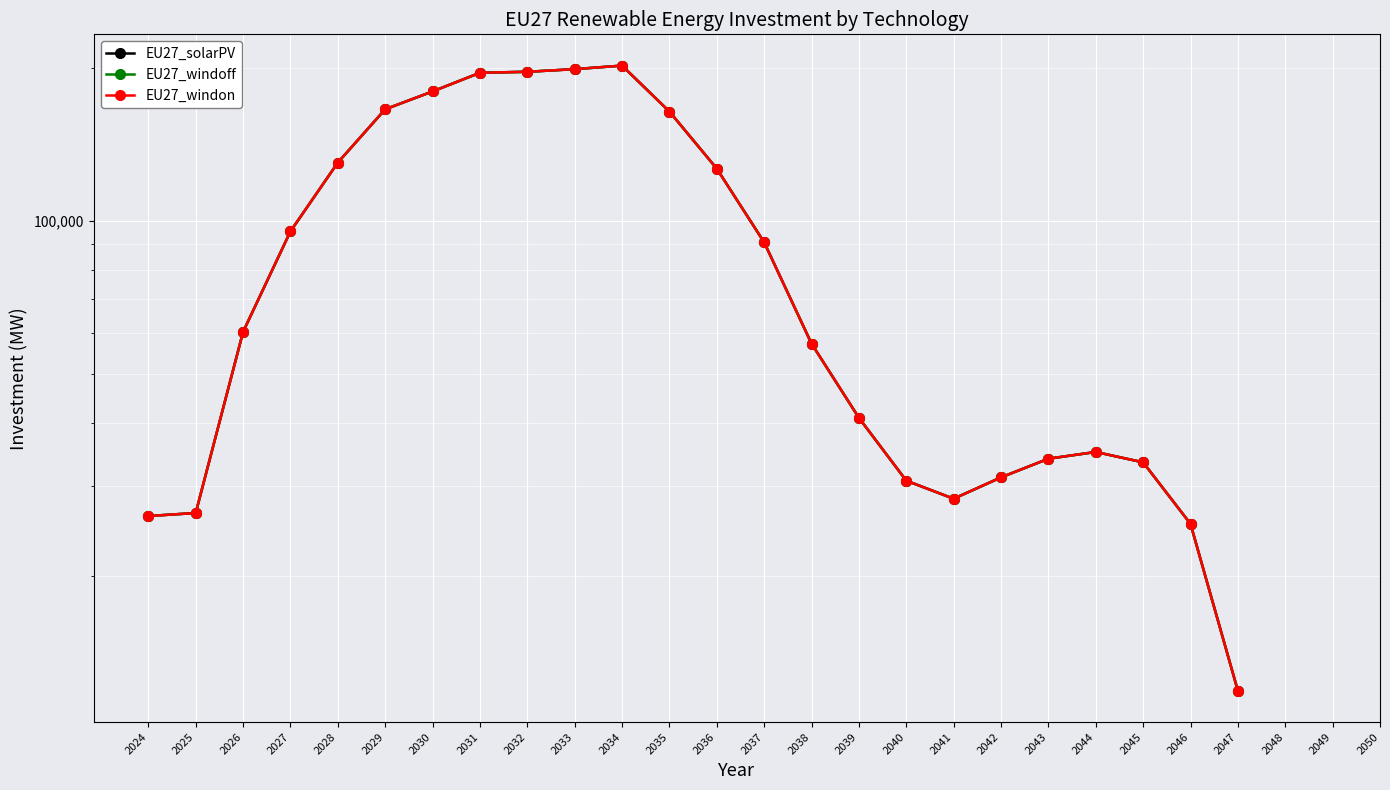

True or false: EU27_windon and EU27_solarPV intersect in this chart.

False